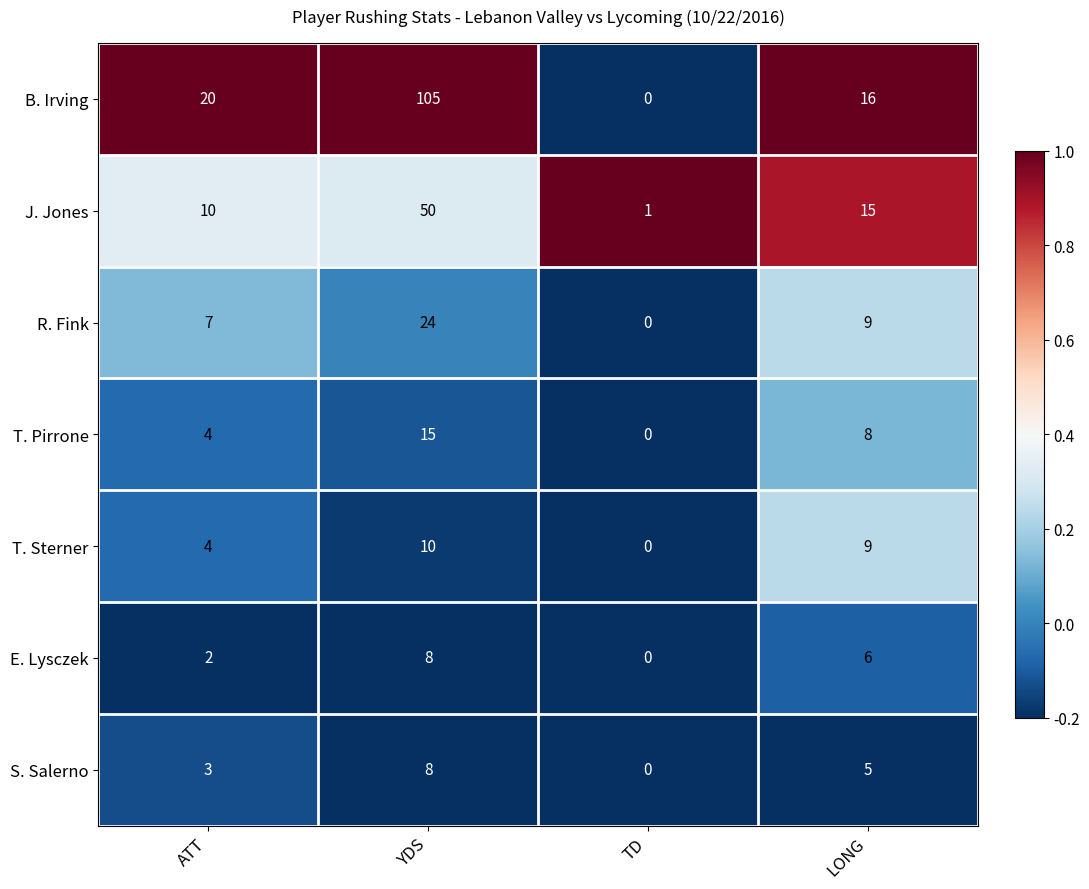

What is the highest value of the J. Jones series?

50